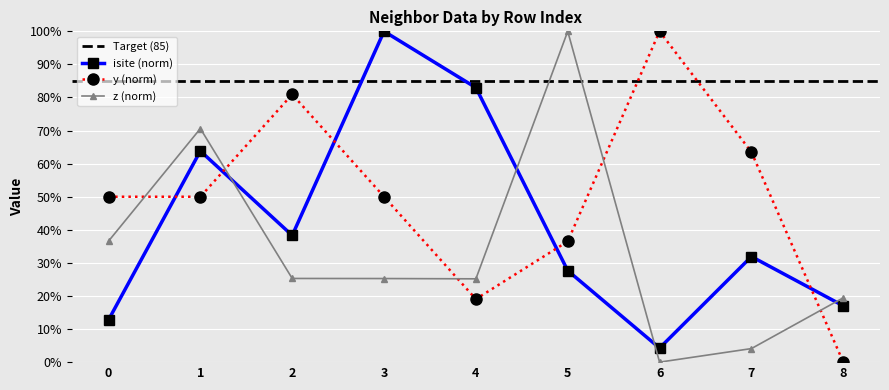

Rank the series at 5 from lowest to highest value.

isite, y, z